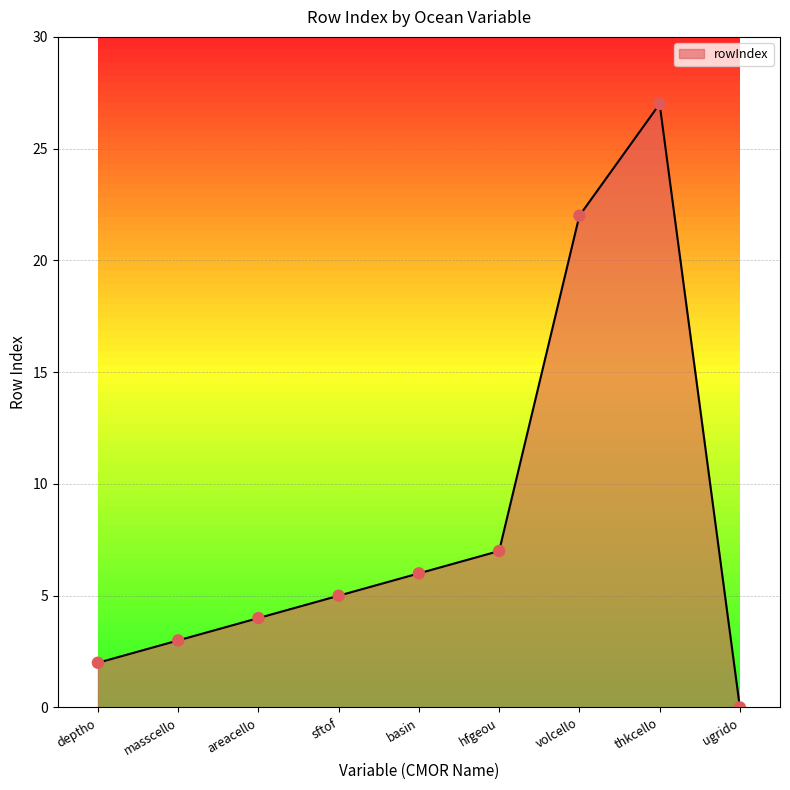

Between areacello and deptho, which is larger?

areacello